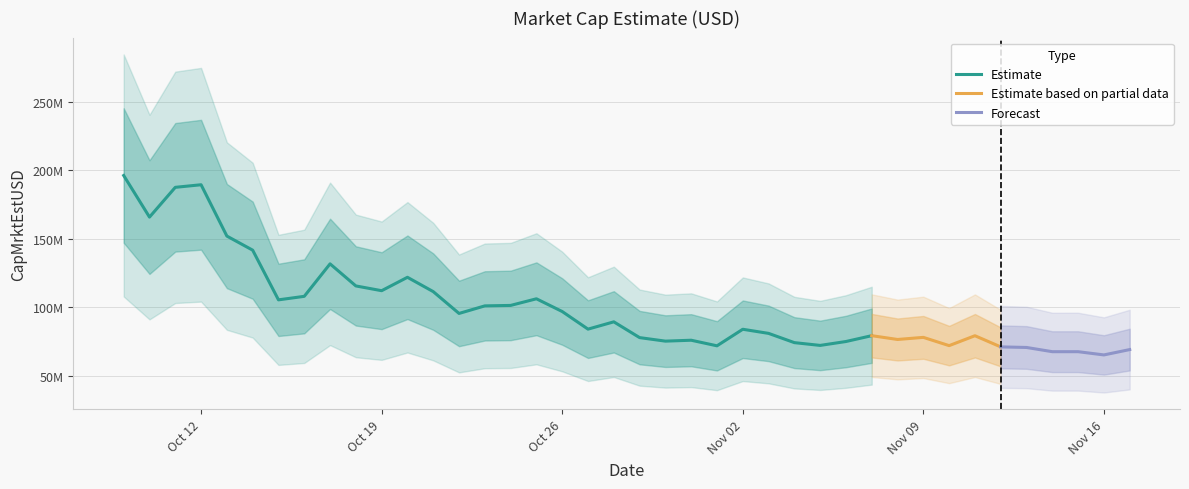

What is the difference between the maximum and minimum values?

130938257.7